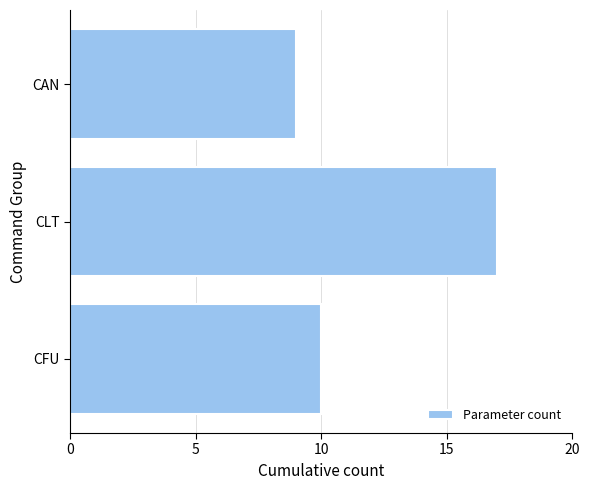

What is the label of the 3rd bar from the bottom?

CAN